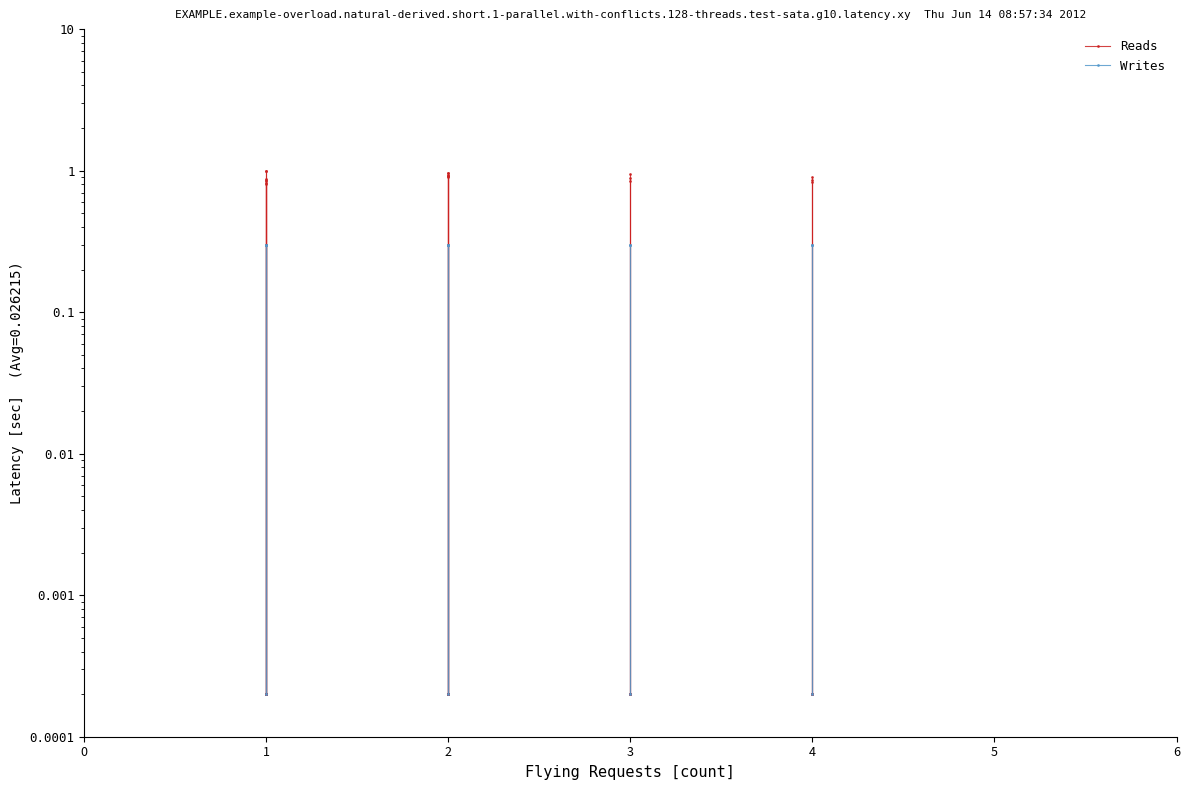

What is the greatest value displayed?

1.0